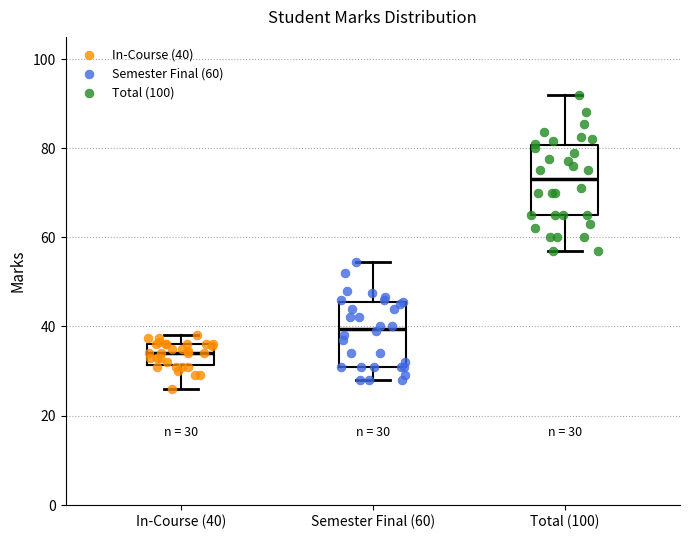

Which box's median line is the highest?

Total (100)